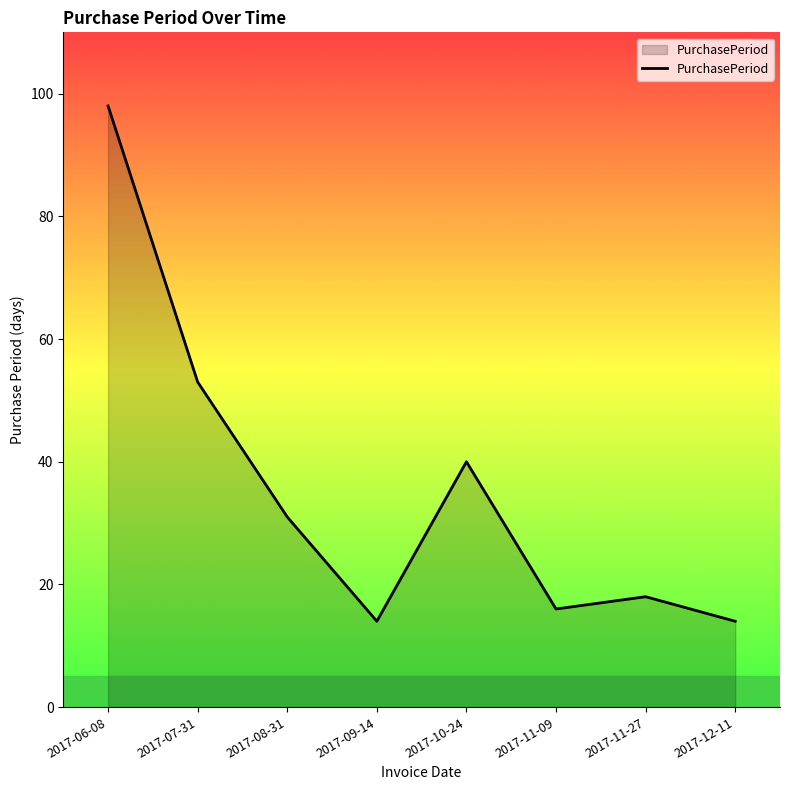

Where is the data nearest to the value 56?

2017-07-31